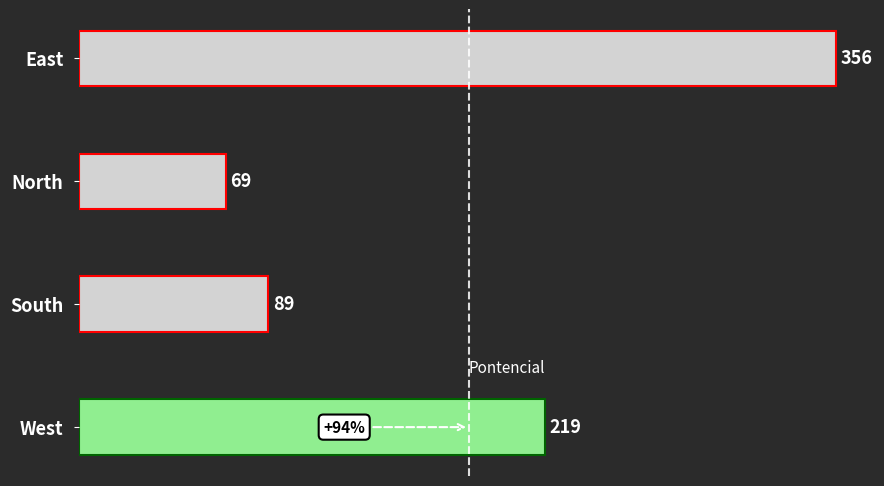

What is the difference between the second highest and minimum values?

150